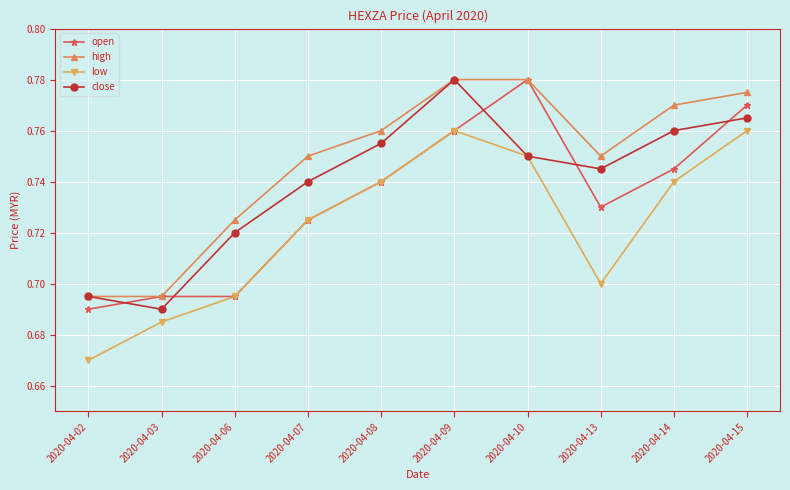

What is the total value across all series at 2020-04-03?

2.8